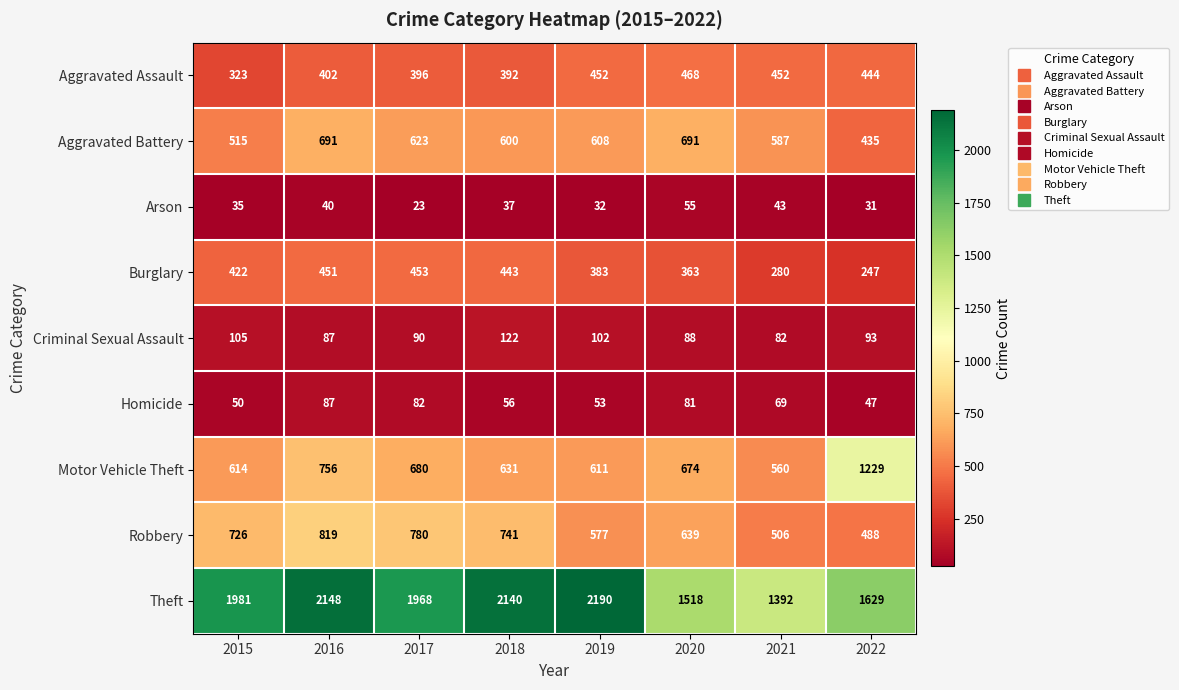

Is it true that Criminal Sexual Assault equals 82 at 2021?

True